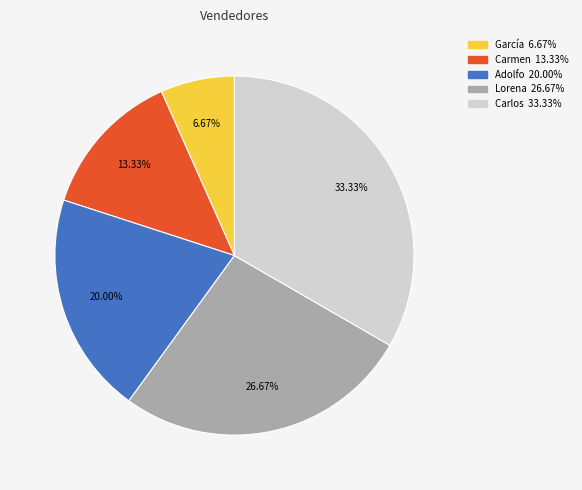

Is it true that Adolfo is 20% of the pie?

True